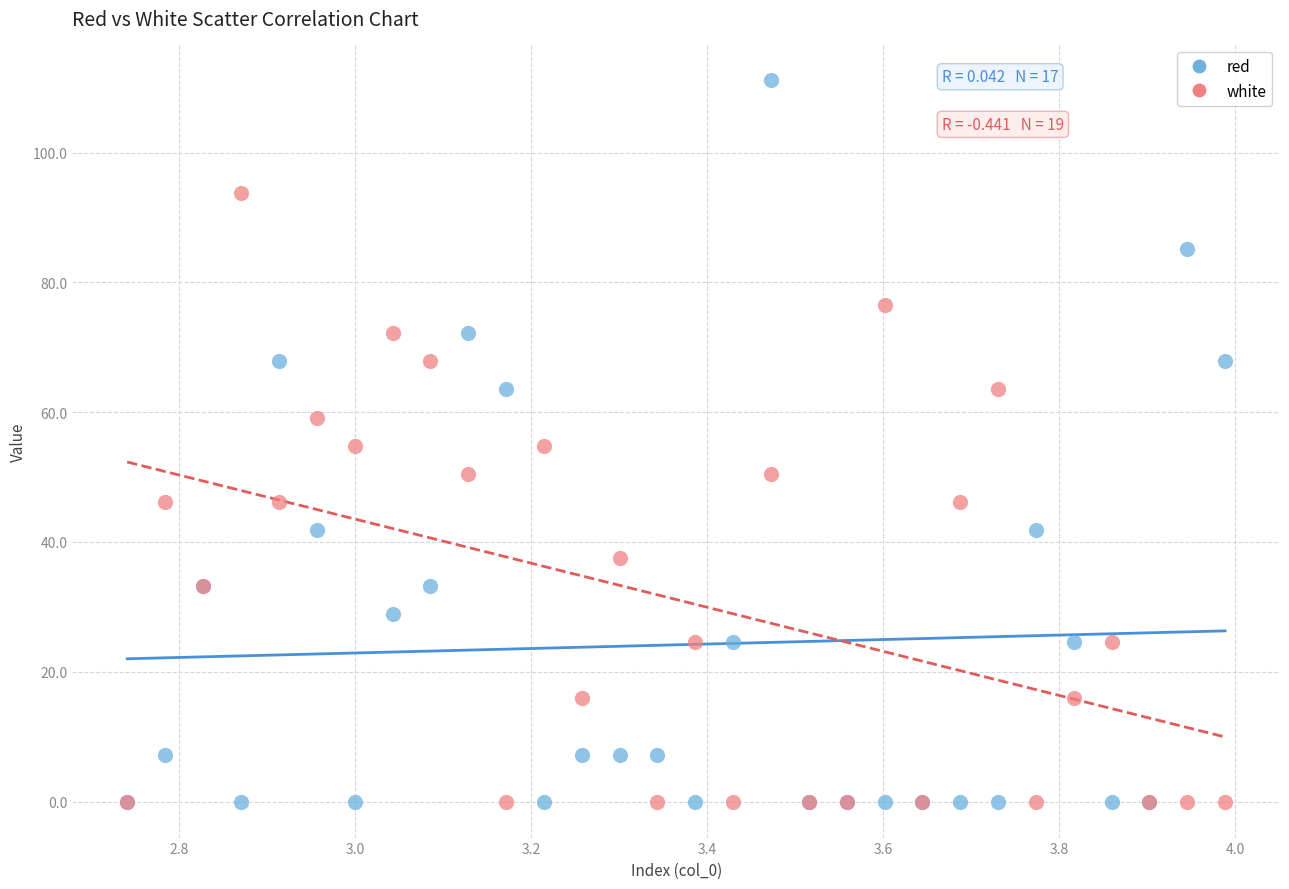

What are all the series names shown in the legend?

red, white